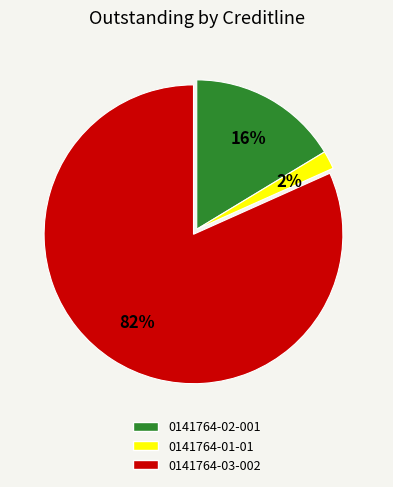

Count the number of slices in the pie.

3